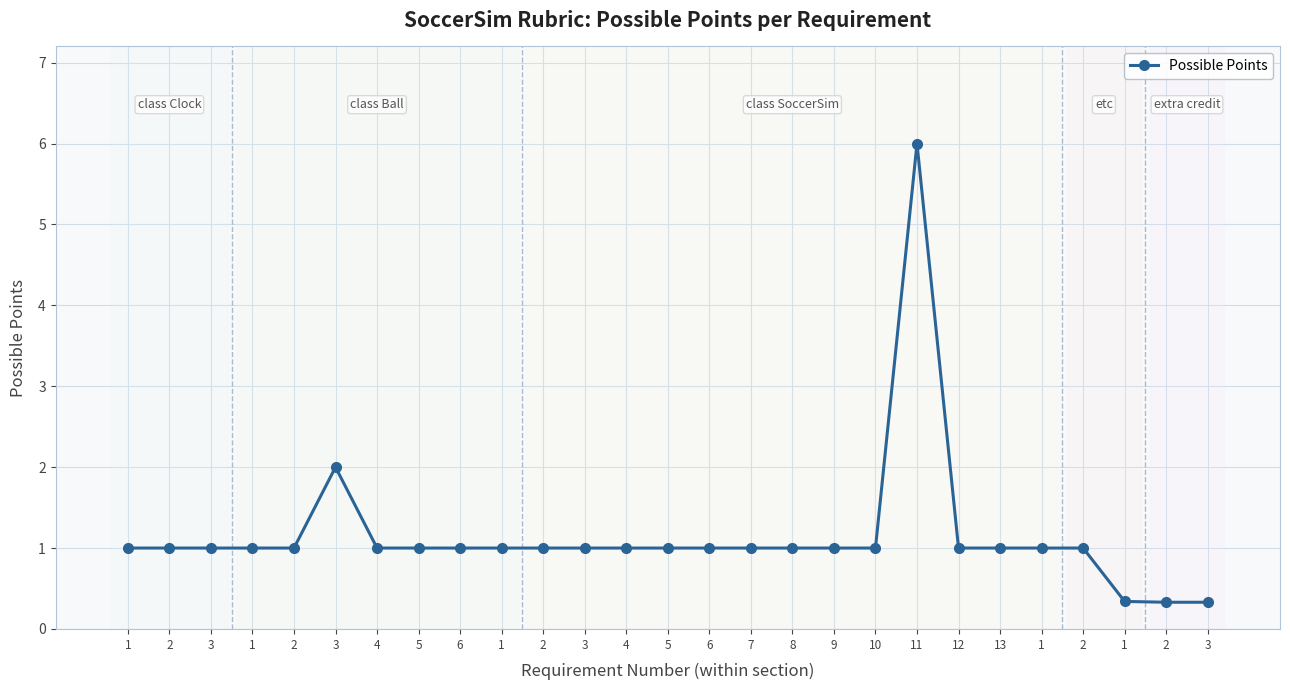

Count the number of data series in this chart.

1